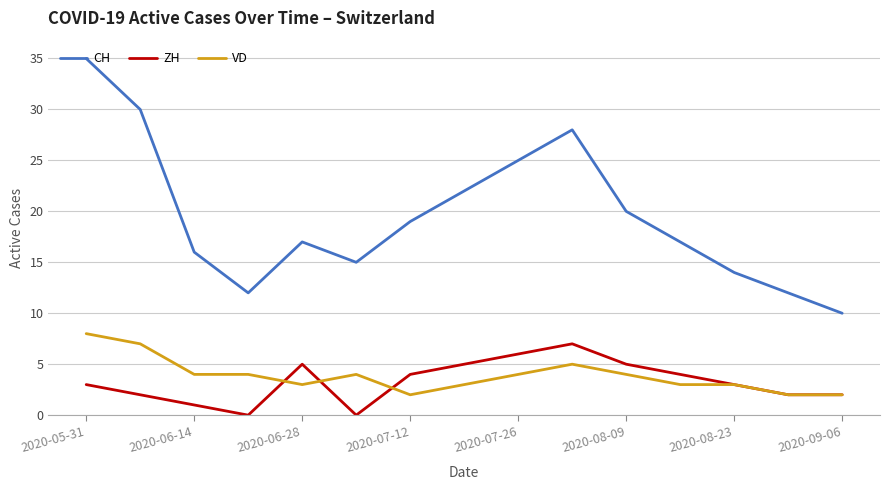

Does the chart have visible grid lines?

Yes